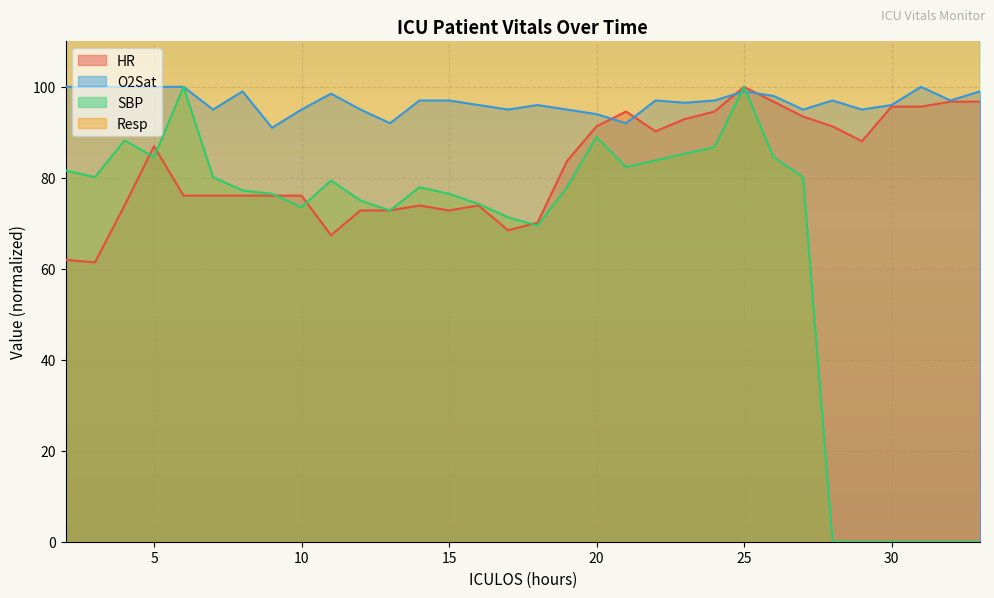

The value of HR at 10 is 36.9. True or false?

False